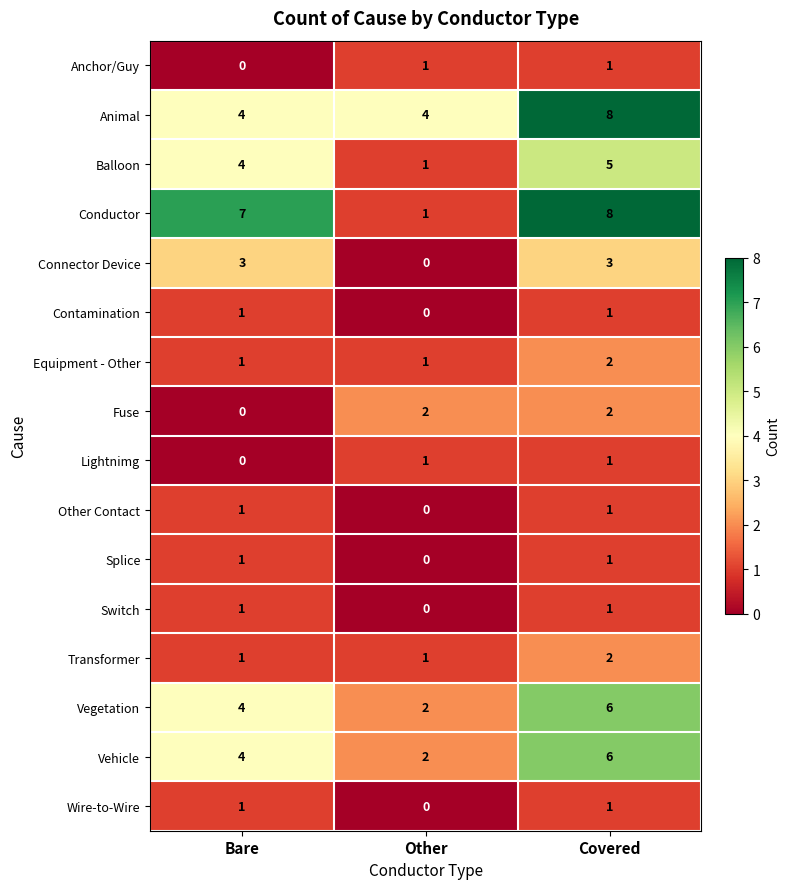

How many categories are shown in the chart?

3